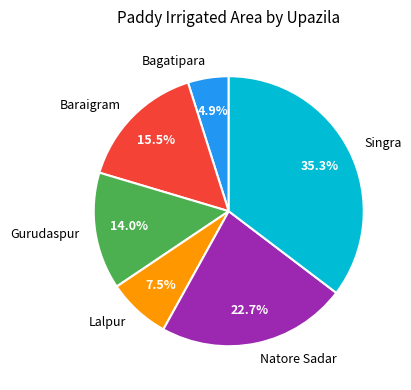

Which has a higher value, Lalpur or Baraigram?

Baraigram